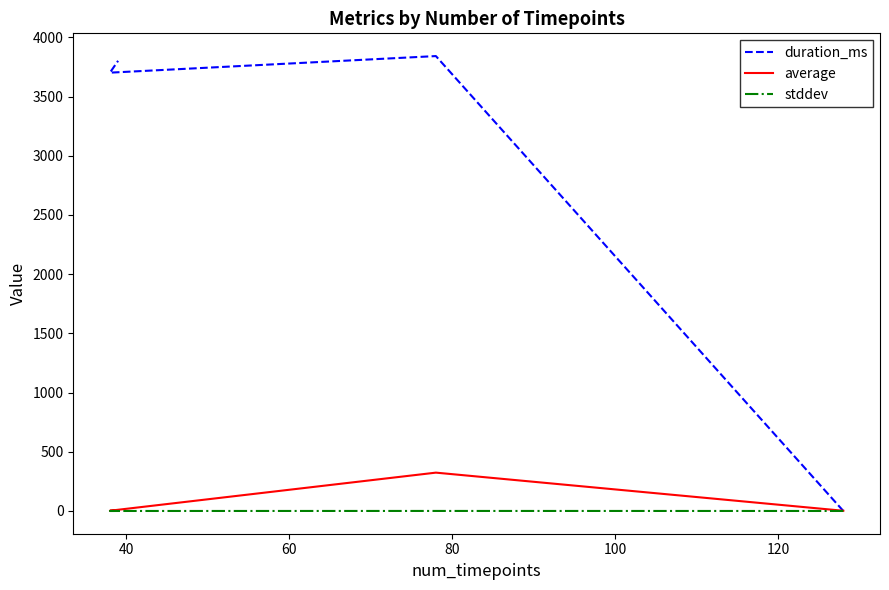

What is the difference between the maximum and minimum values in the stddev series?

0.3